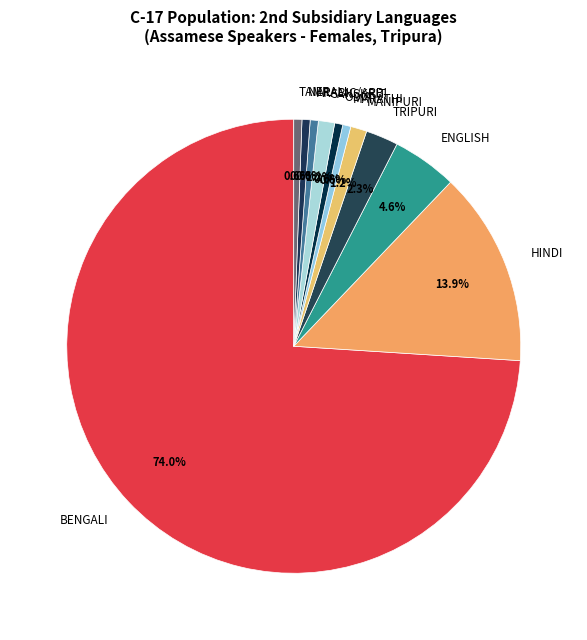

Between ARABIC/ARBI and HINDI, which is larger?

HINDI